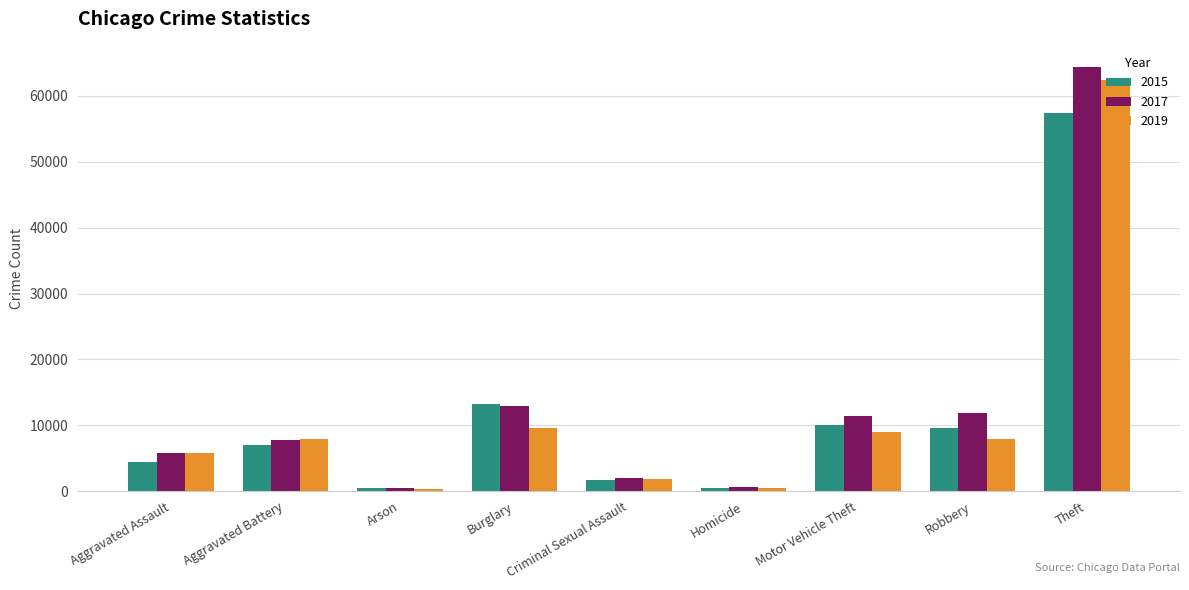

What are all the series names shown in the legend?

2015, 2017, 2019